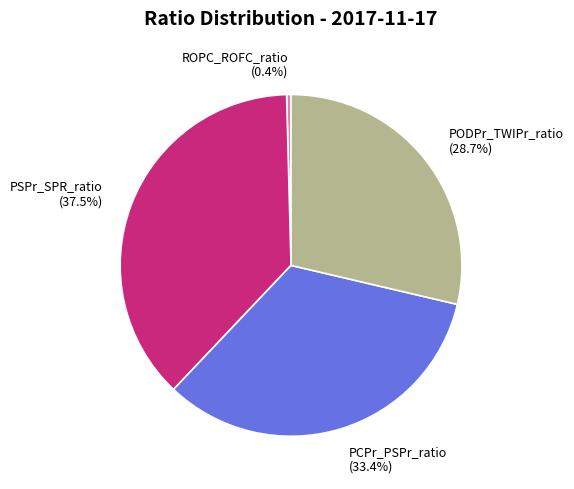

Is there any slice that represents more than half of the pie?

No